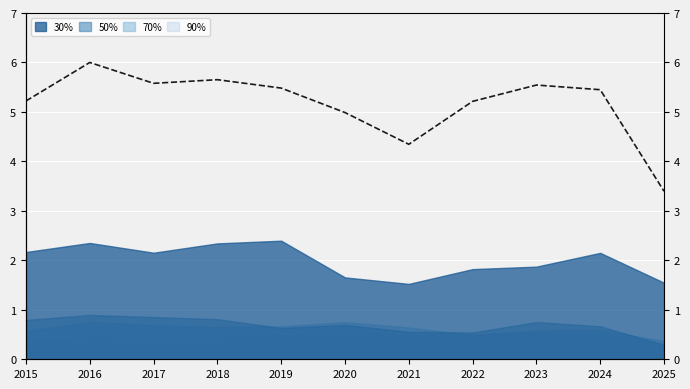

What is the minimum value shown in the chart?

3.4